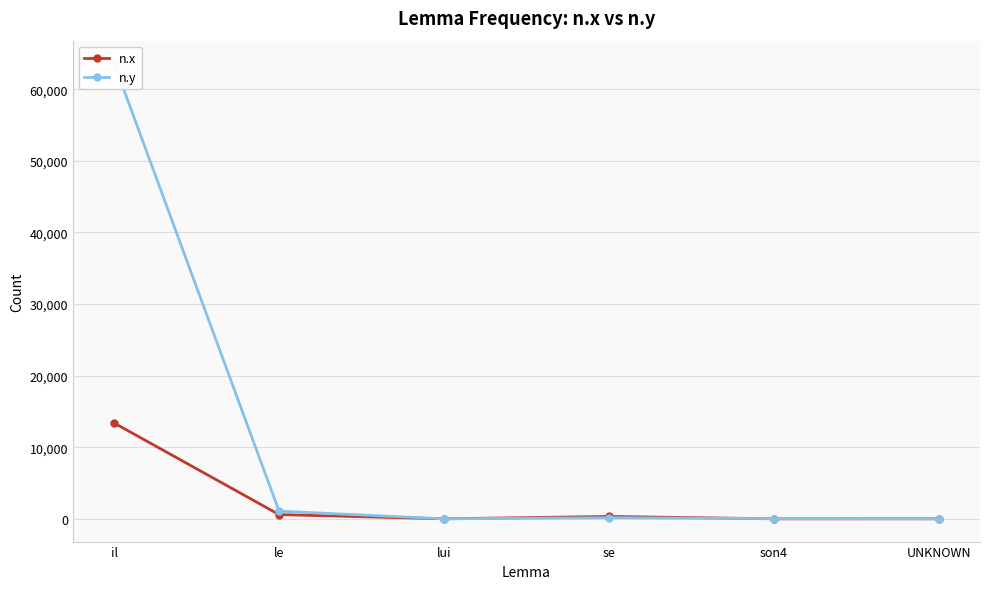

What is the spread (max minus min) of values at UNKNOWN?

14